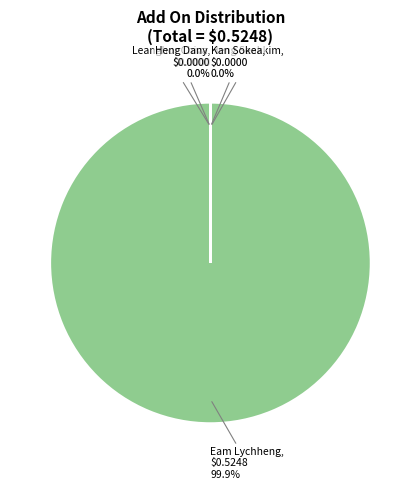

What is the largest slice in the pie chart?

Eam Lychheng